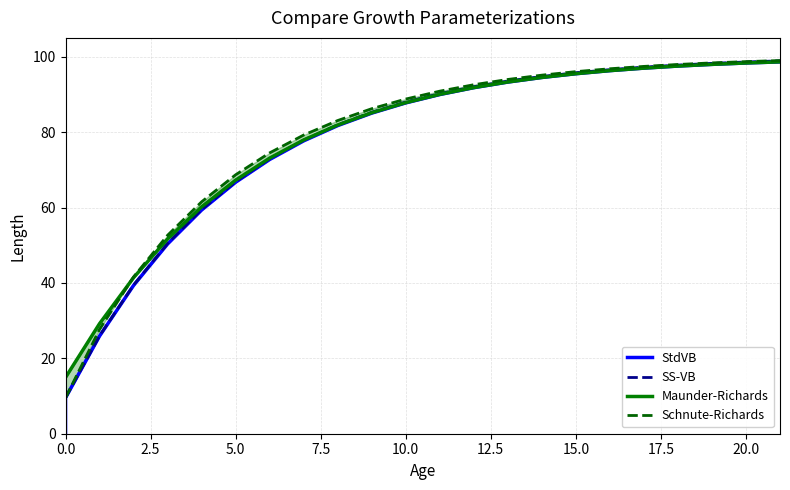

List the series in order of their peak value, lowest first.

StdVB, Maunder-Richards, SS-VB, Schnute-Richards